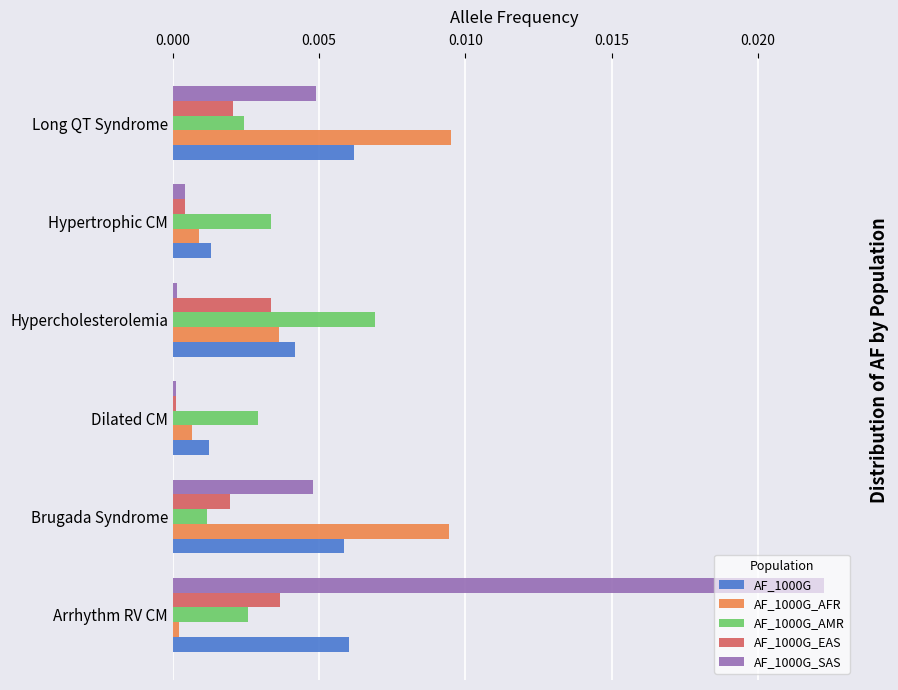

Is it true that AF_1000G equals 0.0 at Arrhythm RV CM?

True